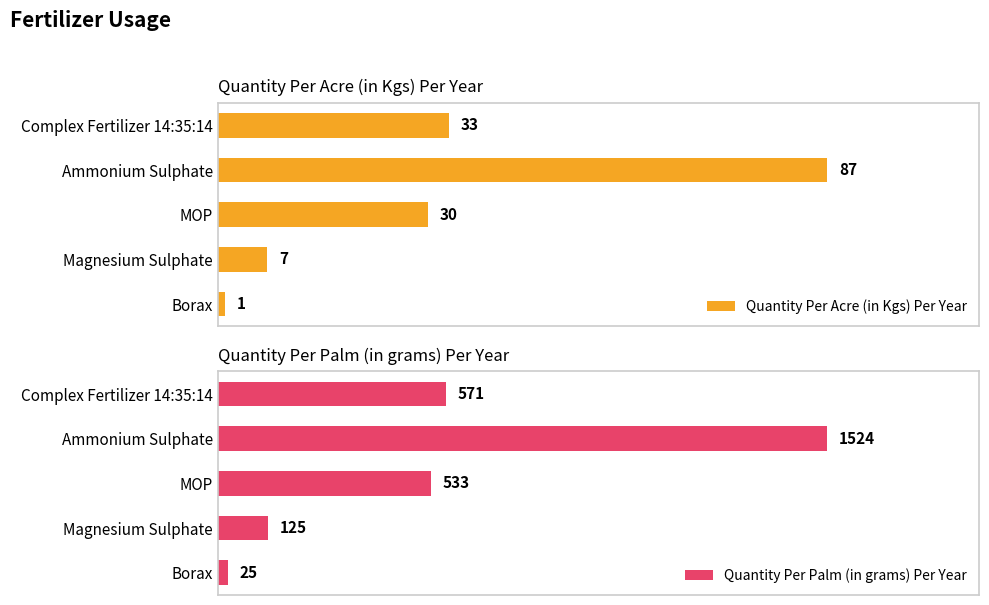

Rank the categories by Quantity Per Acre (in Kgs) Per Year value from highest to lowest.

Ammonium Sulphate, Complex Fertilizer 14:35:14, MOP, Magnesium Sulphate, Borax